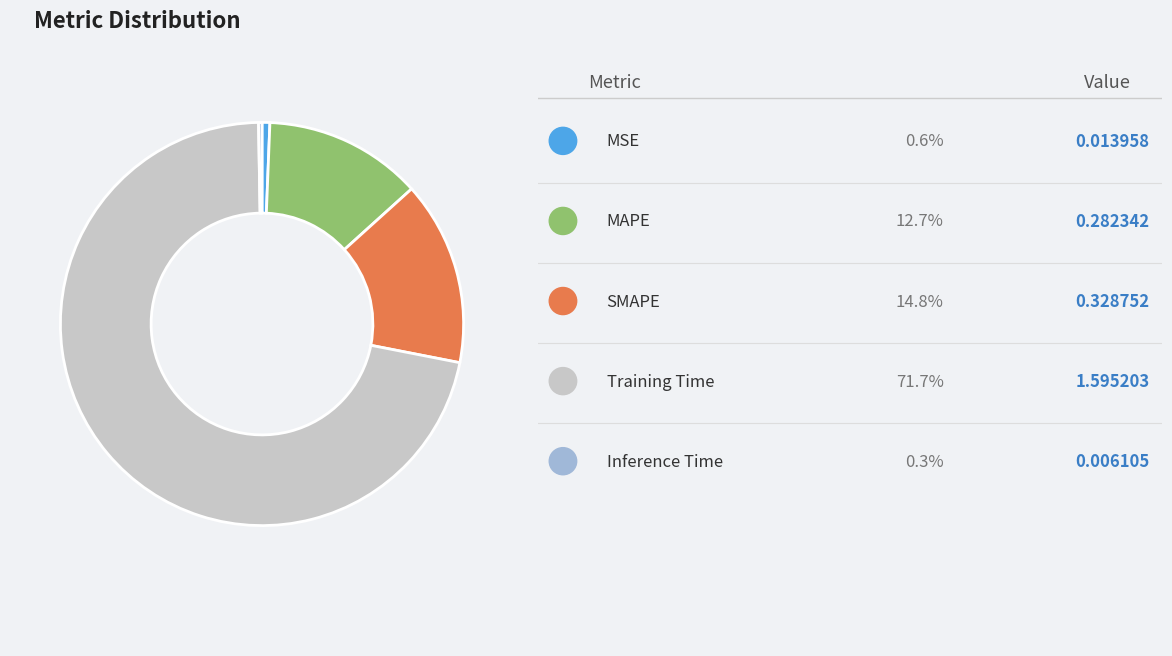

Is there a majority slice in this chart?

Yes